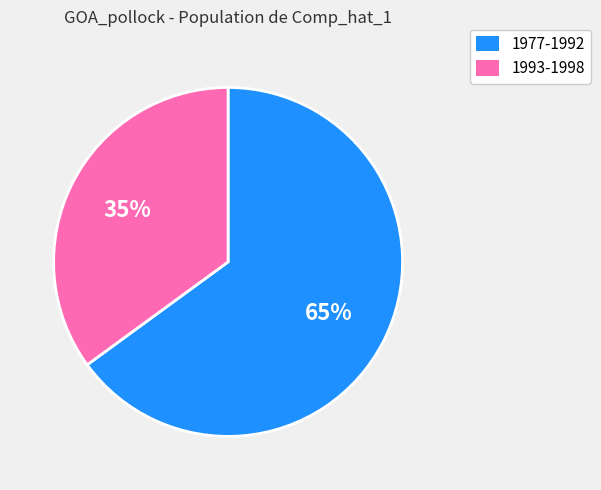

To the nearest percent, what is the average slice percentage?

50%